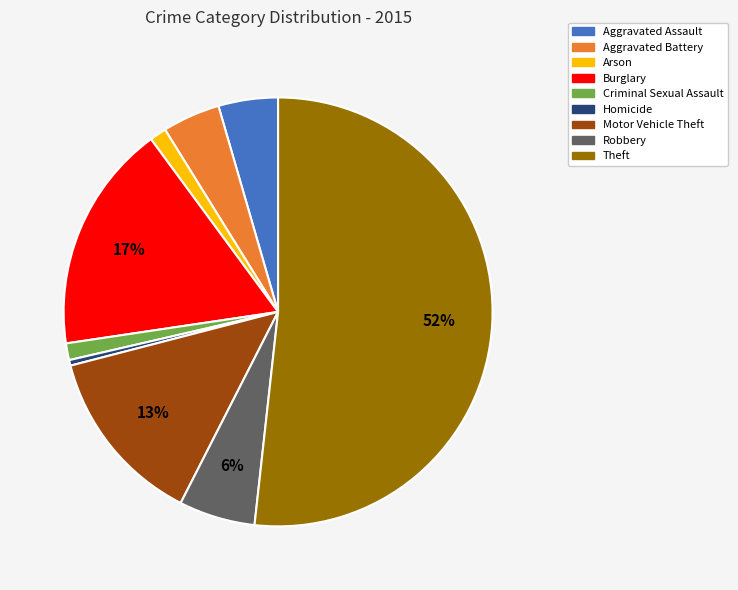

To the nearest percent, what is the average slice percentage?

11%